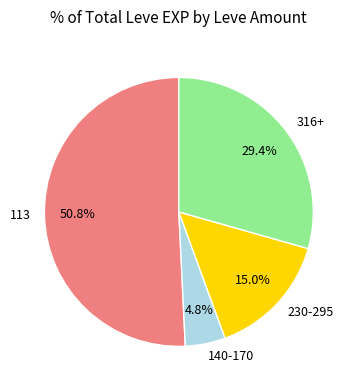

Rank the categories by value from lowest to highest.

140-170, 230-295, 316+, 113